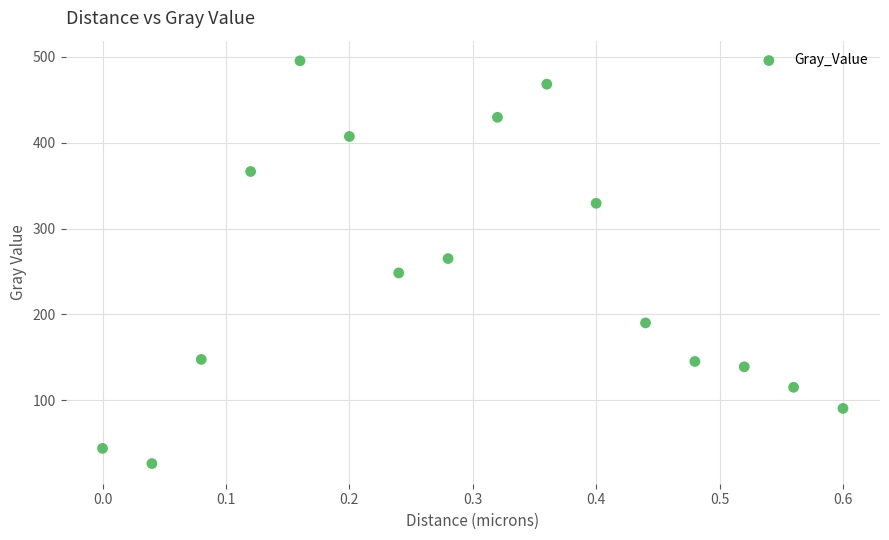

What is the range of X values (max minus min)?

0.6